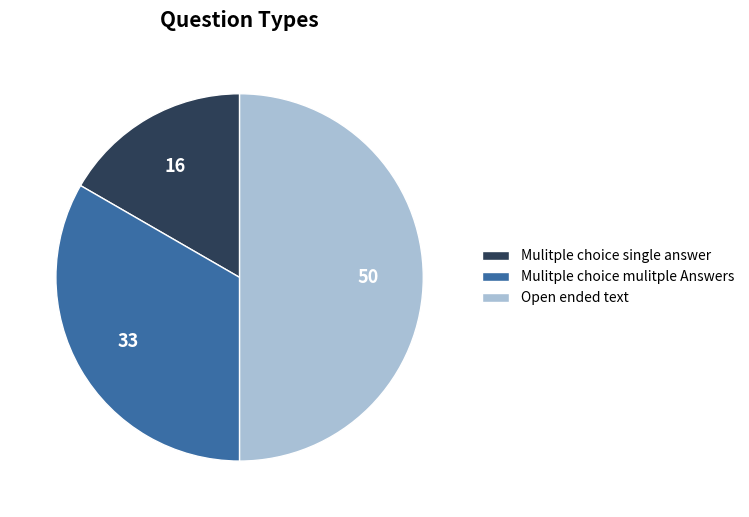

Approximately how many times larger is the value at Open ended text compared to Mulitple choice mulitple Answers?

1.5